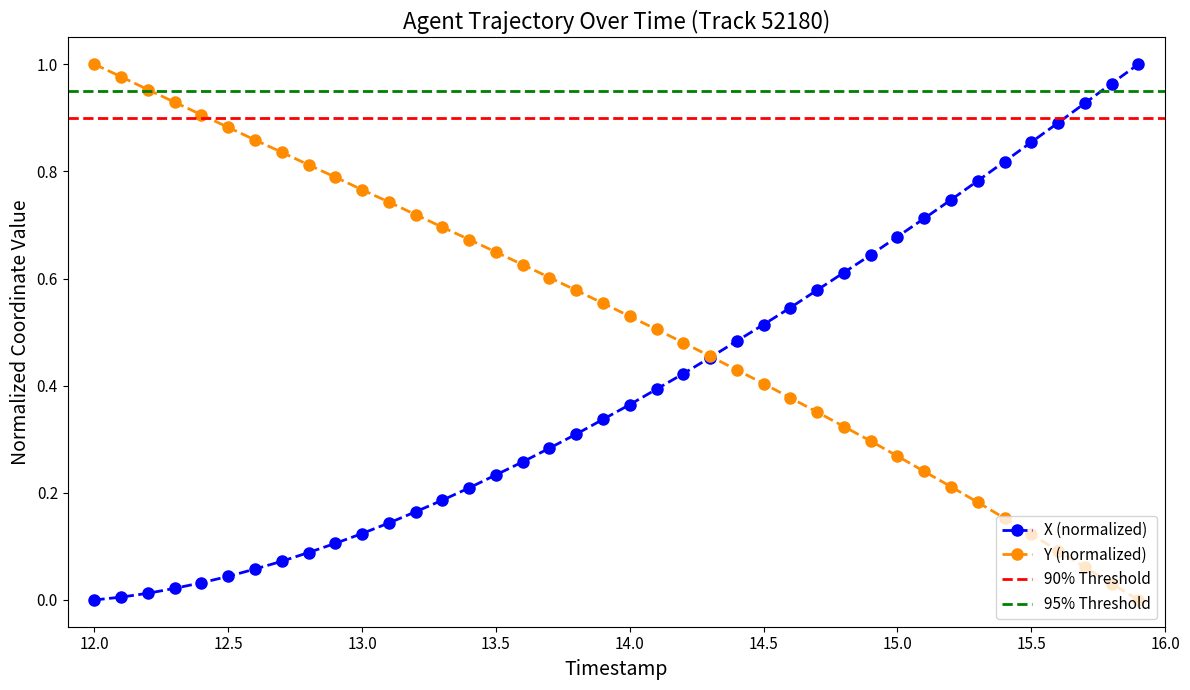

True or false: X has more than 2 points higher than both neighbors.

False